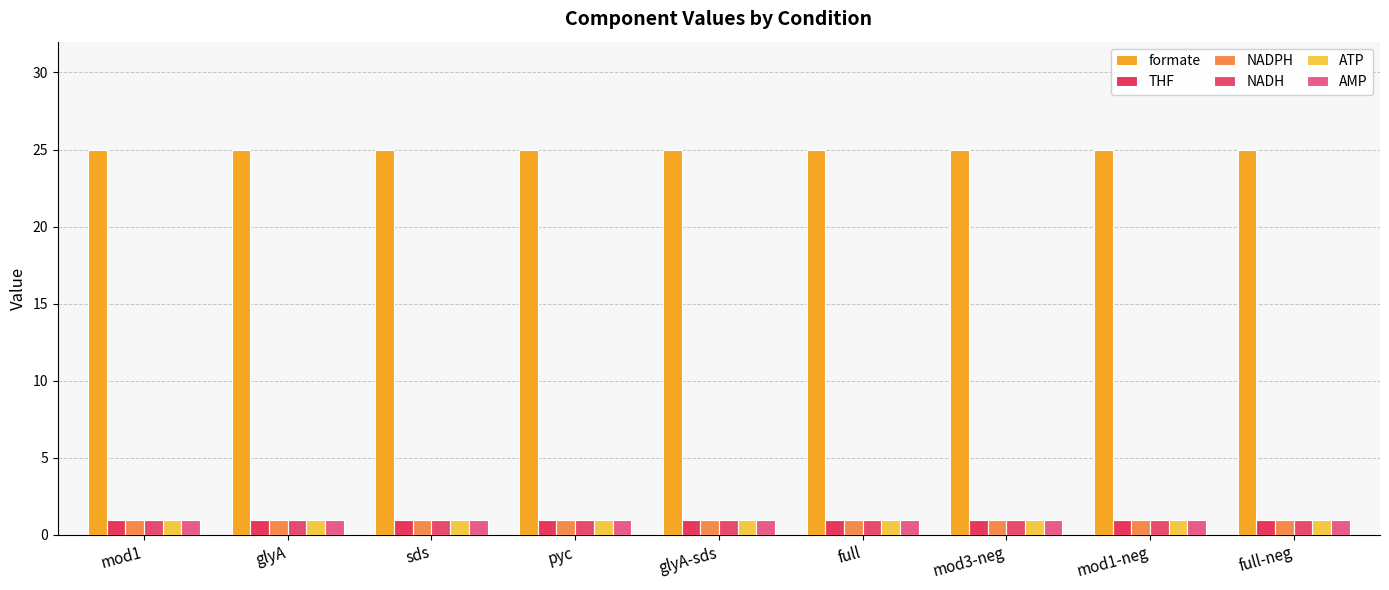

What is the total value across all series at mod3-neg?

30